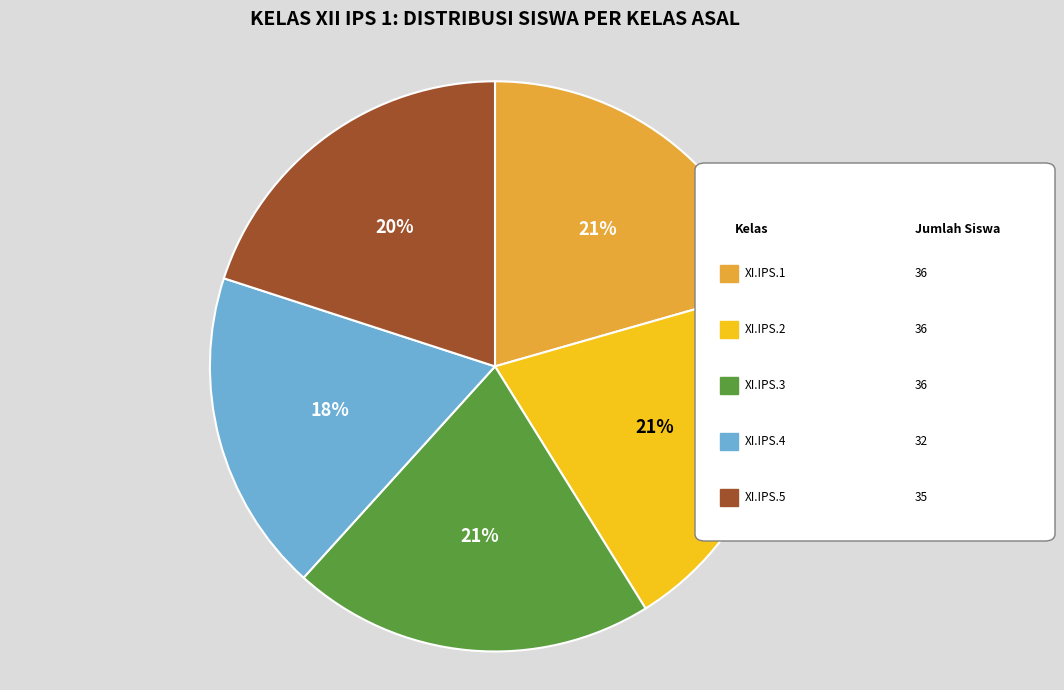

Does any single category account for the majority?

No